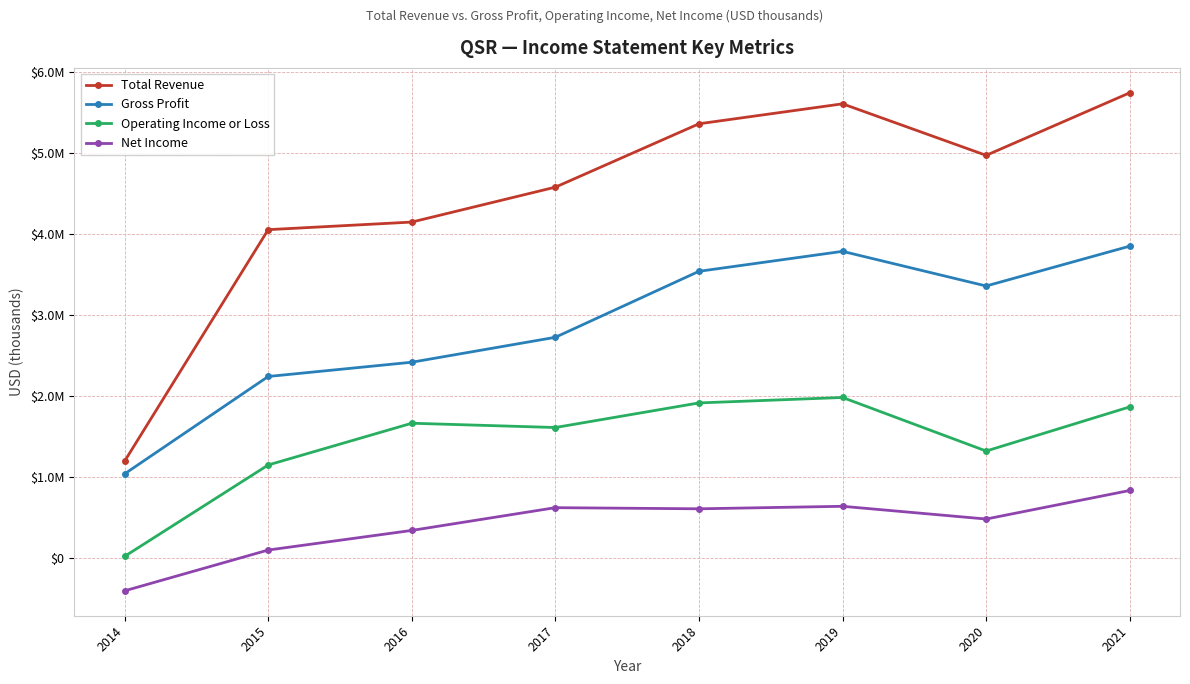

List the series in order of their overall mean, lowest first.

Net Income, Operating Income or Loss, Gross Profit, Total Revenue